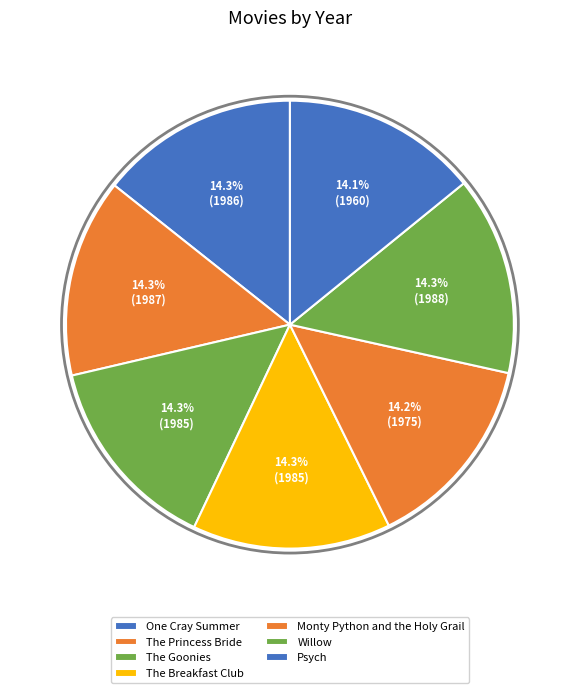

How many segments does this pie chart have?

7